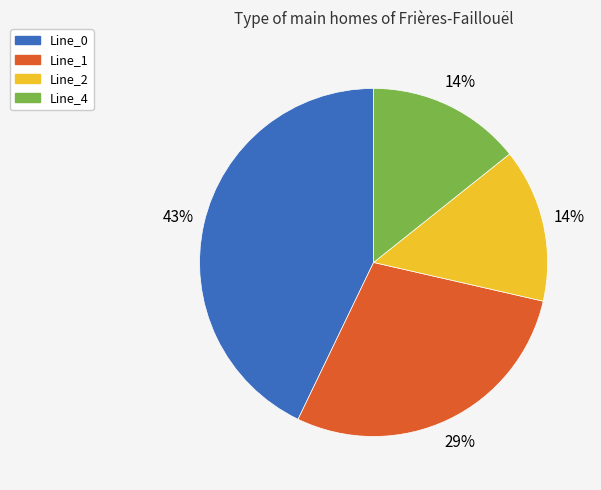

Approximately how many times larger is the value at Line_4 compared to Line_0?

0.3